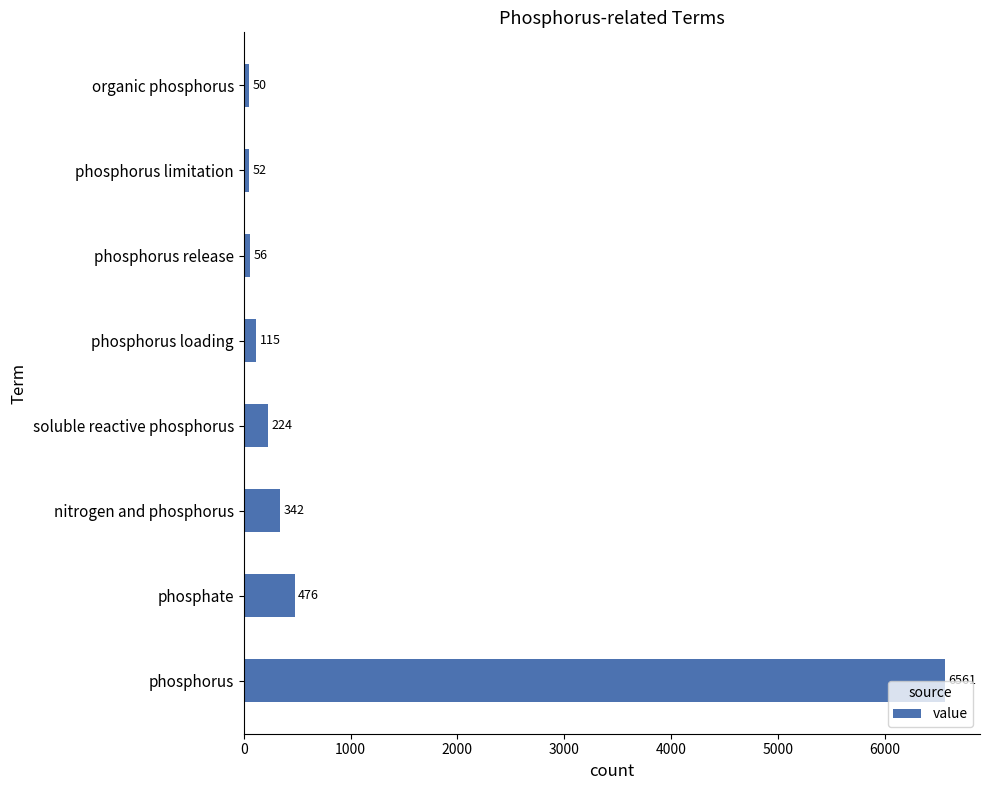

Reading top to bottom, what are all the values shown in this chart?

organic phosphorus=50	phosphorus limitation=52	phosphorus release=56	phosphorus loading=115	soluble reactive phosphorus=224	nitrogen and phosphorus=342	phosphate=476	phosphorus=6561